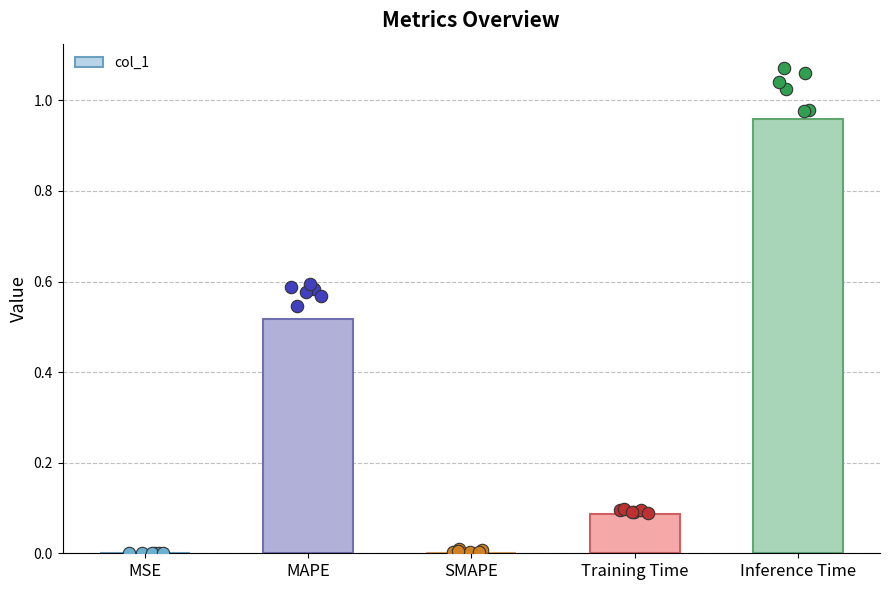

What is the change in value from MAPE to SMAPE?

-0.5